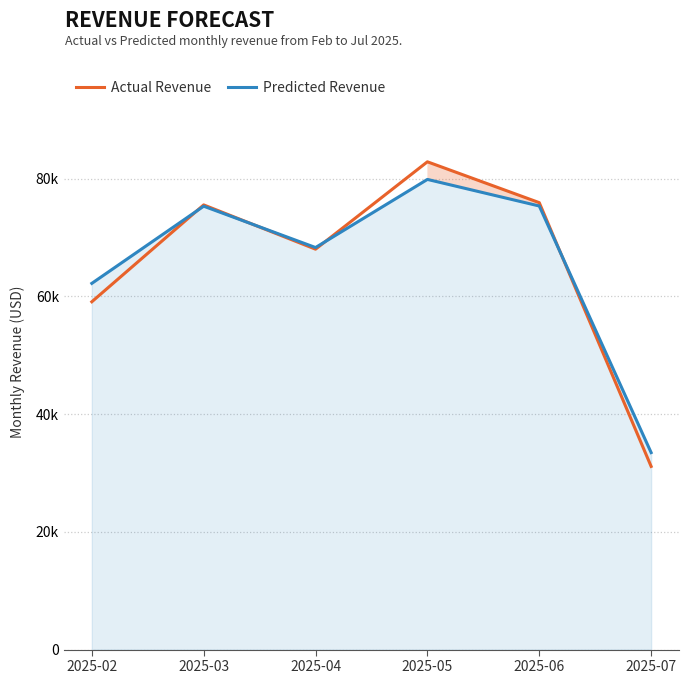

What is the value of the Actual Revenue point at the 1st from the left?

59066.9